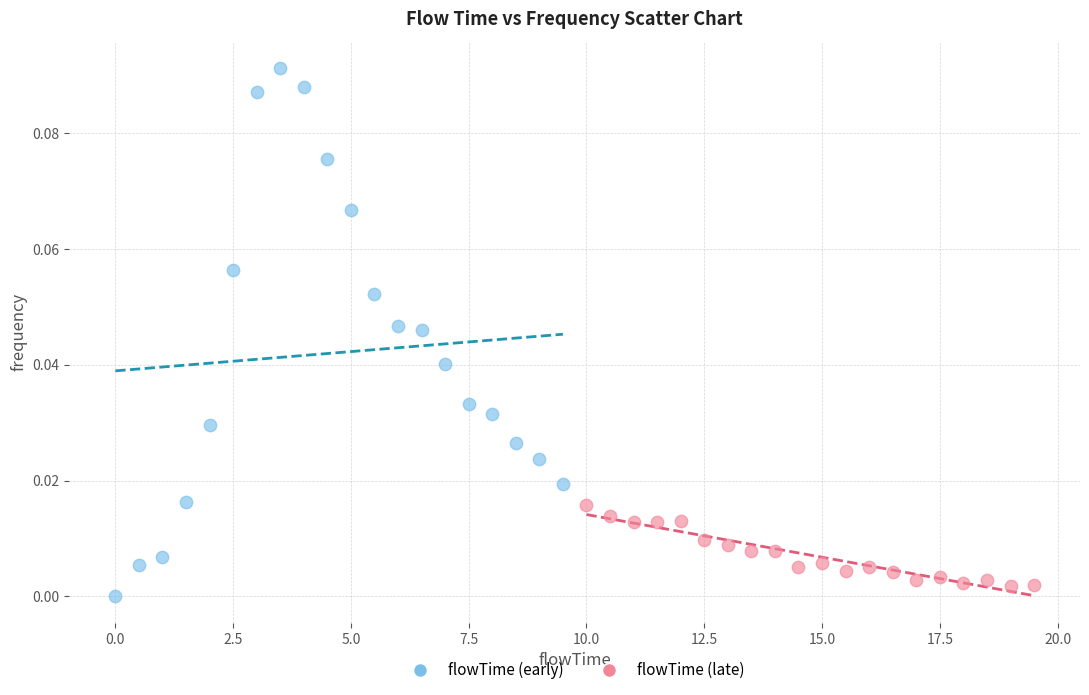

Which series reaches the maximum Y coordinate?

flowTime (early)